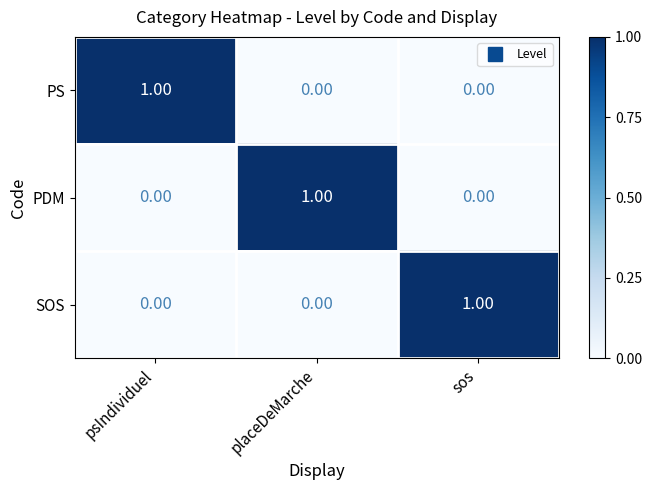

What is the spread (max minus min) of values at psIndividuel?

1